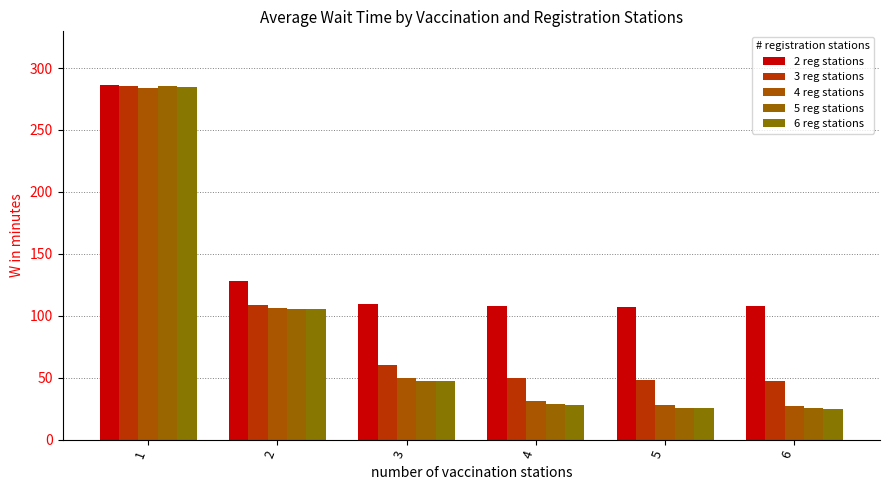

Read the 3 reg stations value at 4.

49.5